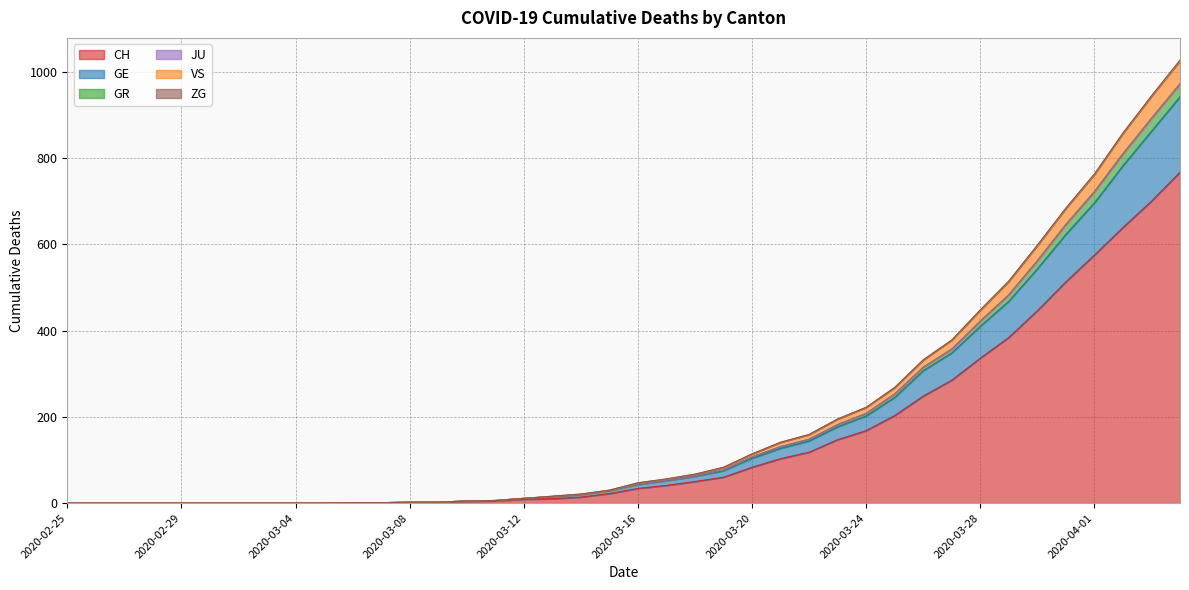

True or false: CH and VS cross at least once.

False